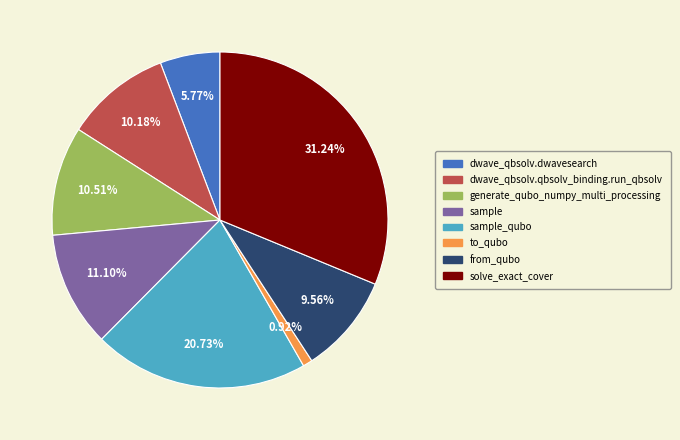

Does to_qubo account for over 50% of the chart?

No